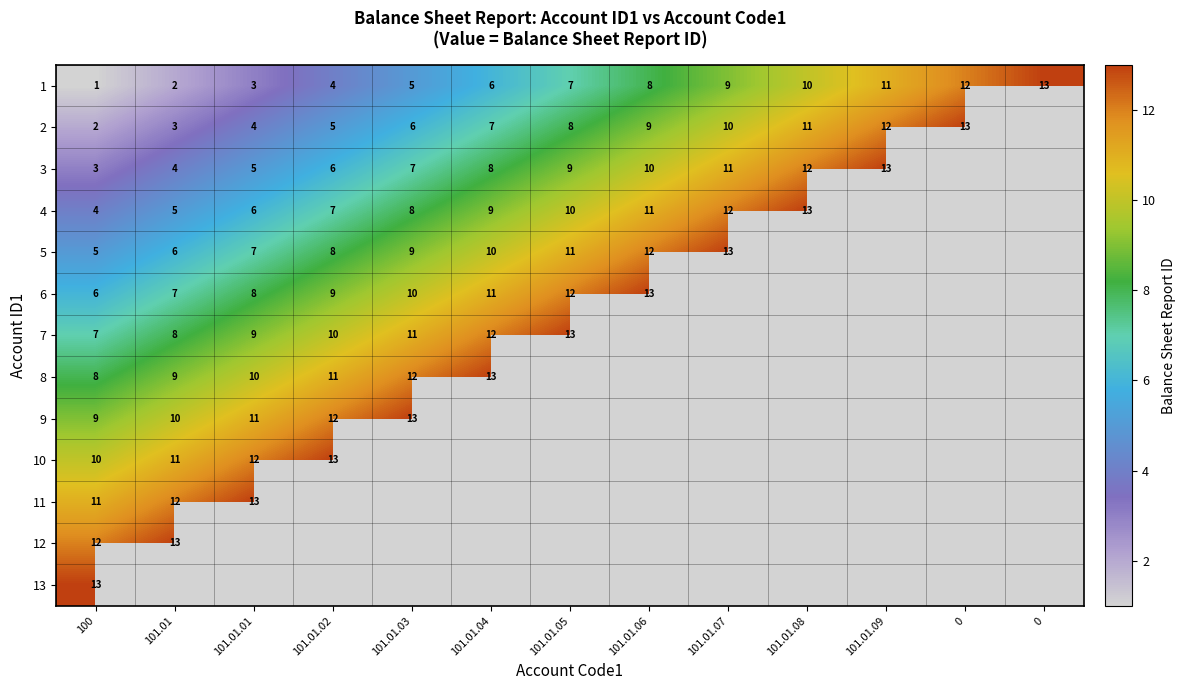

The 2 series shows 8.0 at 101.01.05. True or false?

True